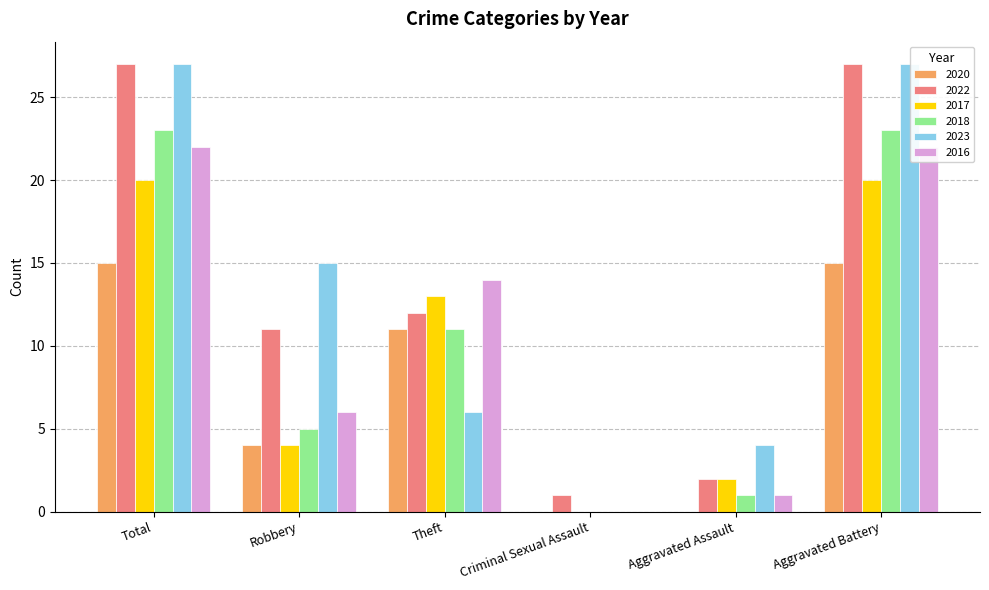

What is the sum of the 2022 values at Total and Aggravated Assault?

29